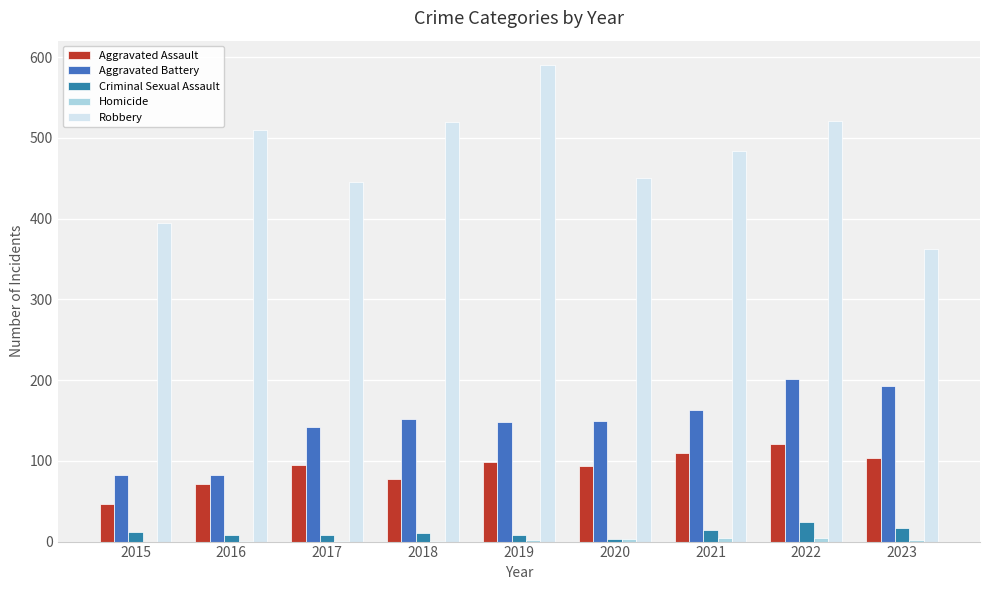

Does the chart contain stacked bars?

No